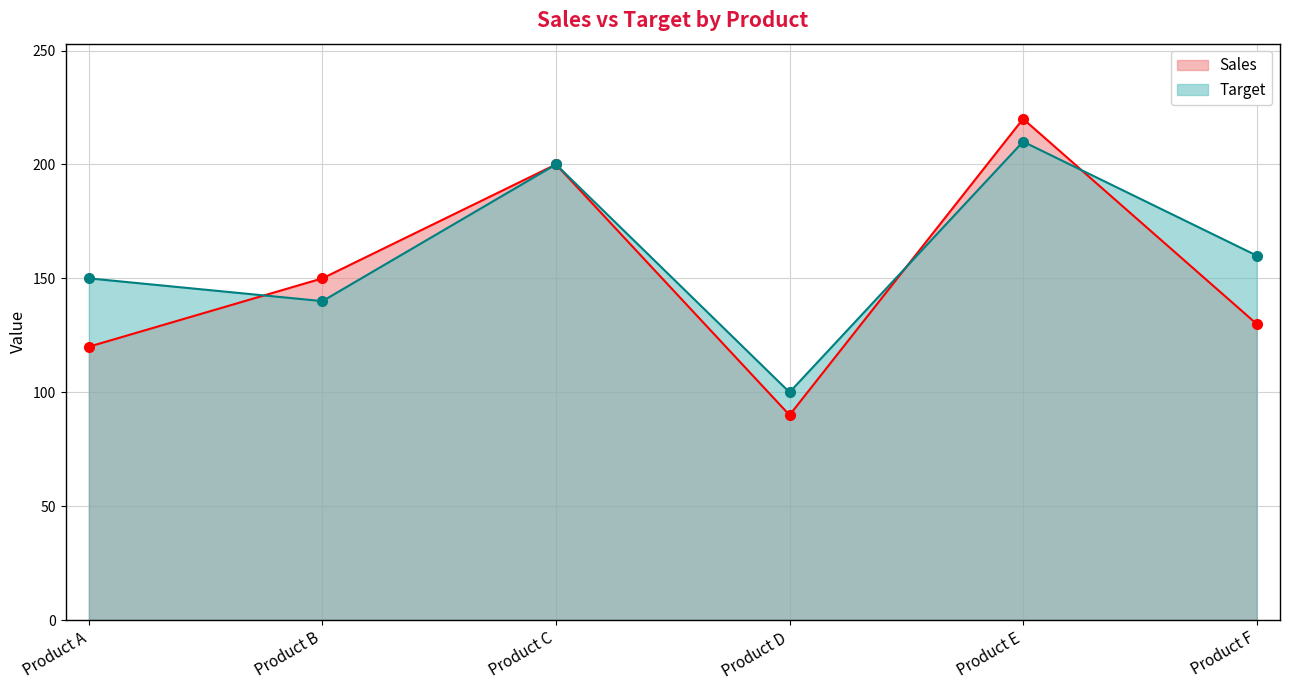

Where does the Target series first go above 160?

Product C